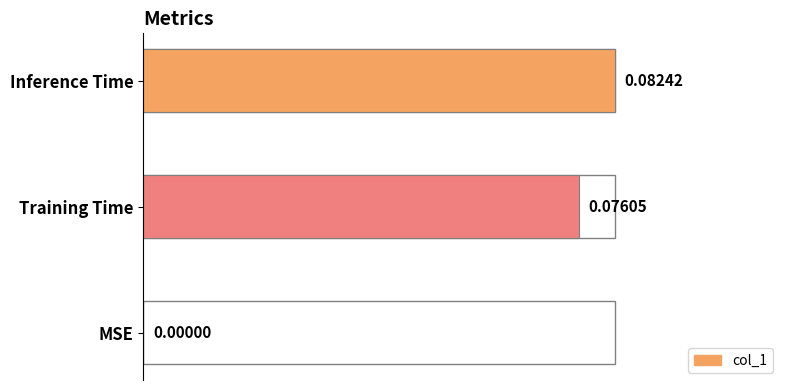

Between MSE and Inference Time, which is larger?

Inference Time